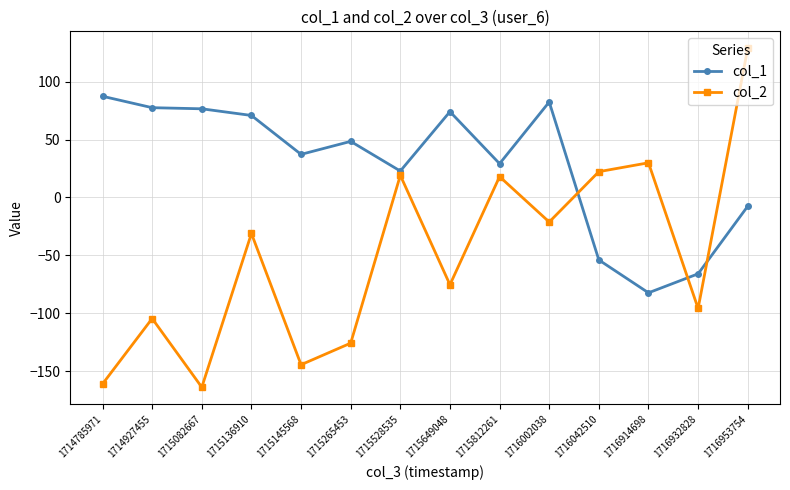

After their last crossing, which series has the higher values: col_1 or col_2?

col_2